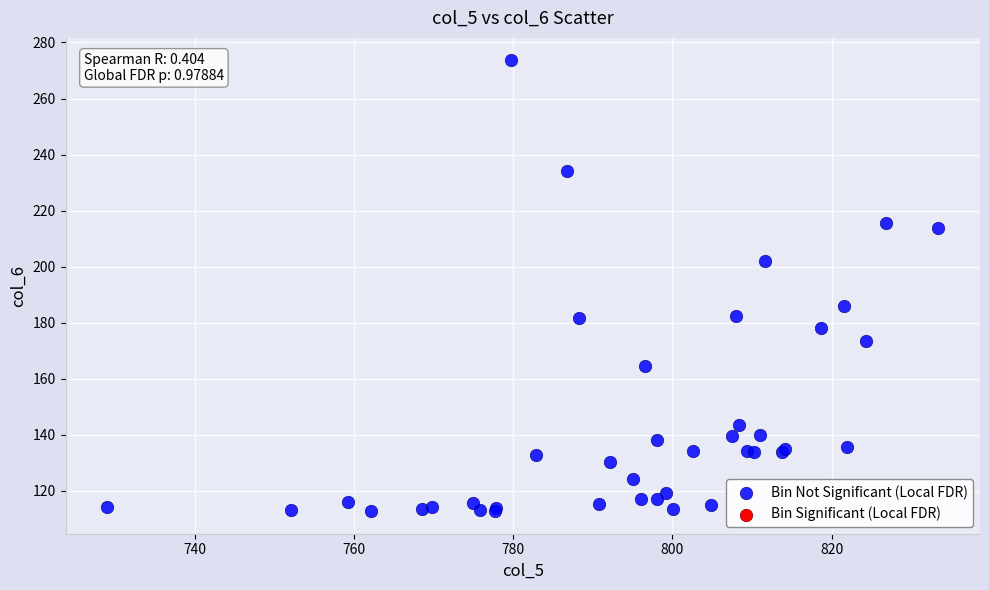

What Y value in the scatter plot is closest to 193?

186.1